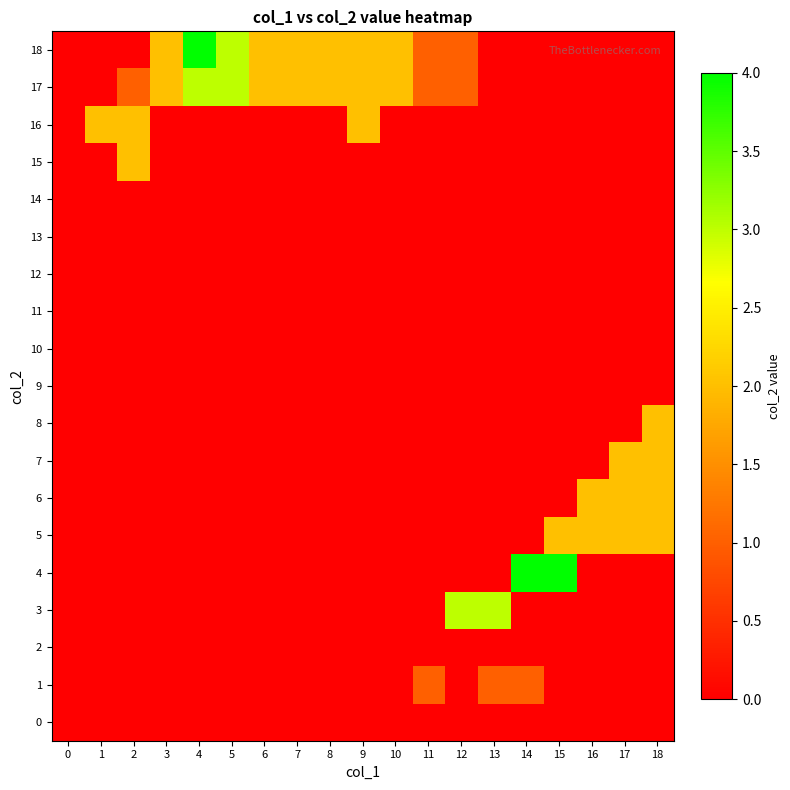

At how many categories does at least one series exceed 3?

3